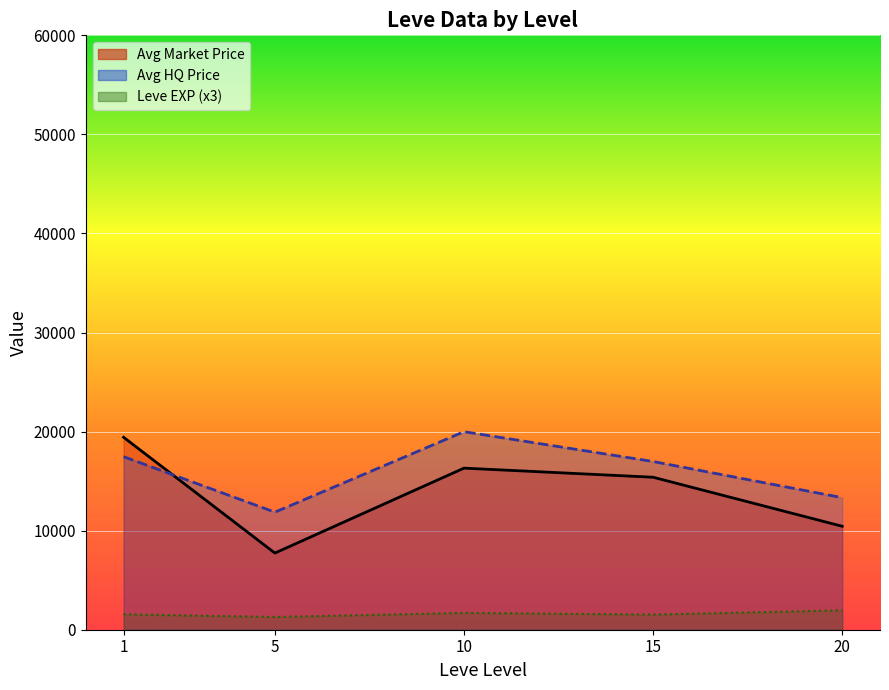

Is it true that Avg Market Price Line equals 10444.3 at 20?

True